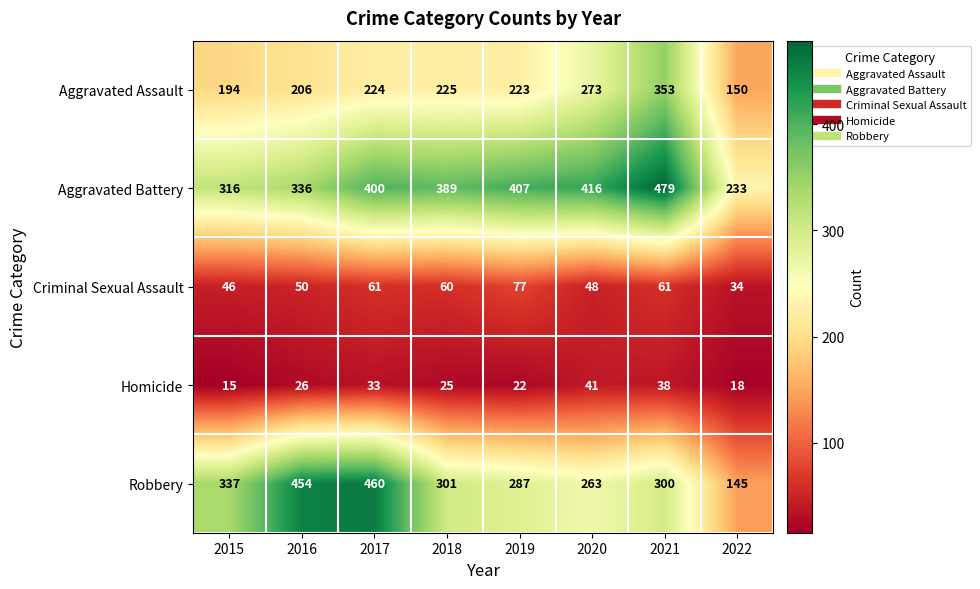

What is the total value across all series at 2017?

1178